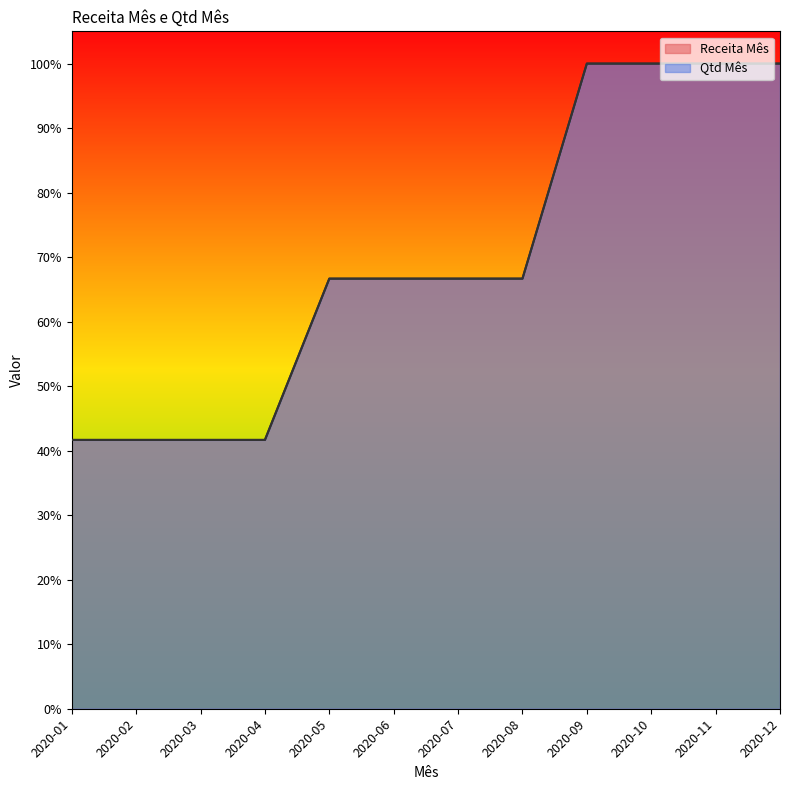

What value does the Qtd Mês series have at 2020-01?

0.4